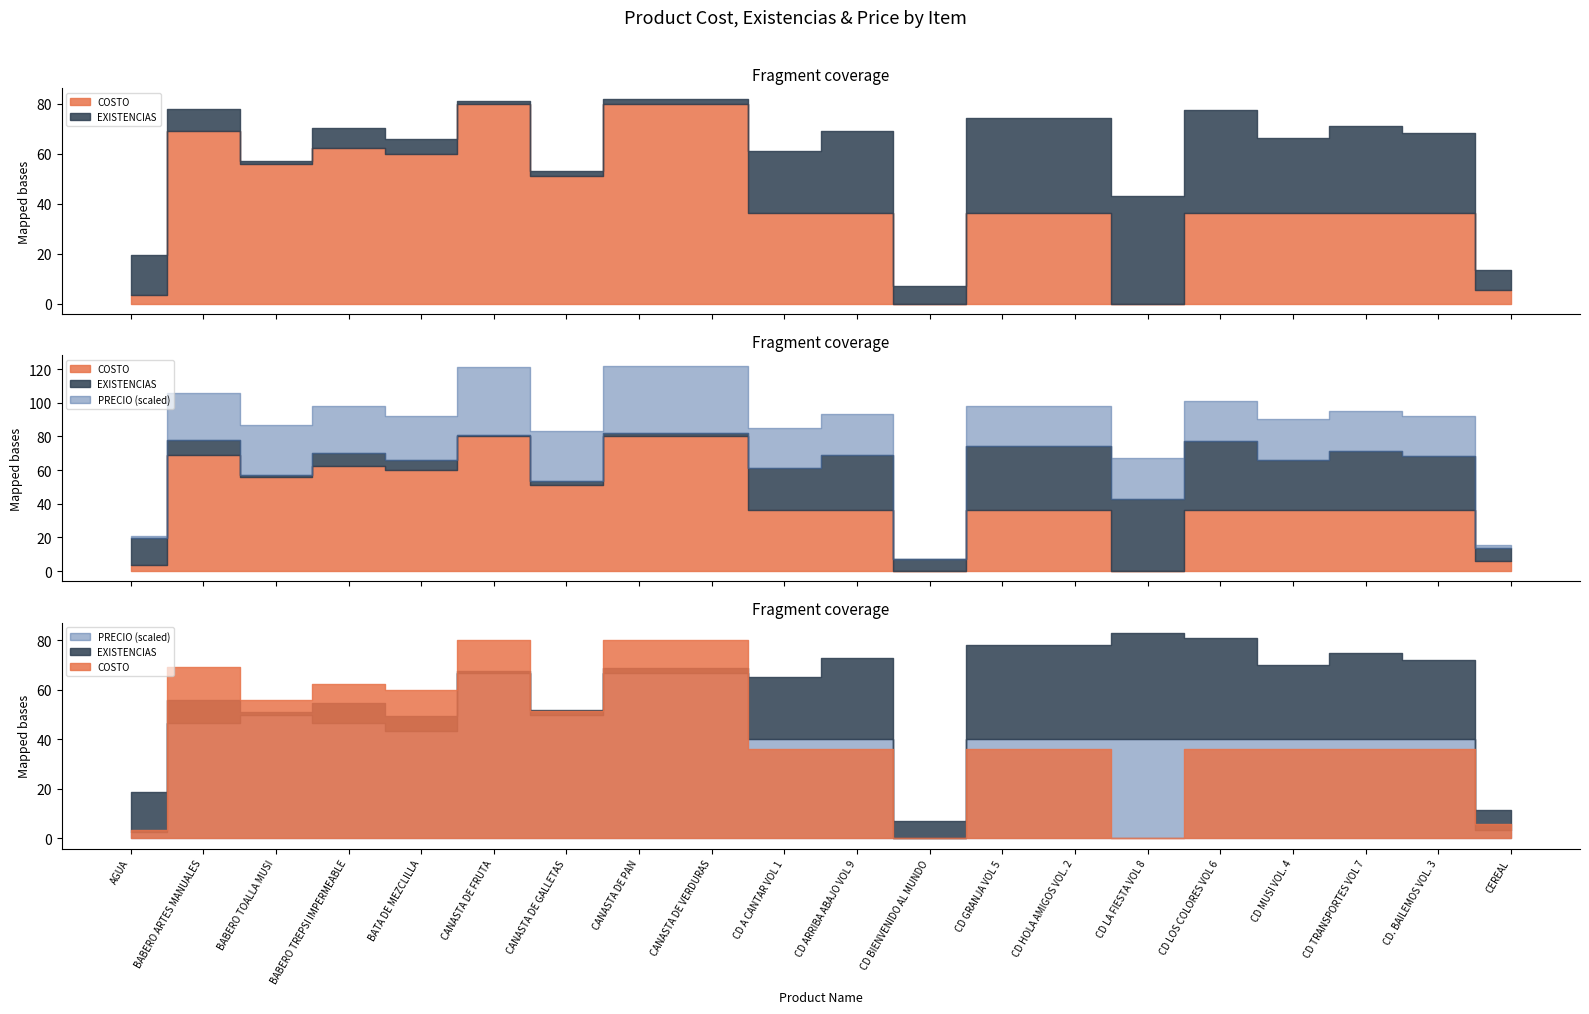

At which category does COSTO reach its first local peak?

BABERO ARTES MANUALES